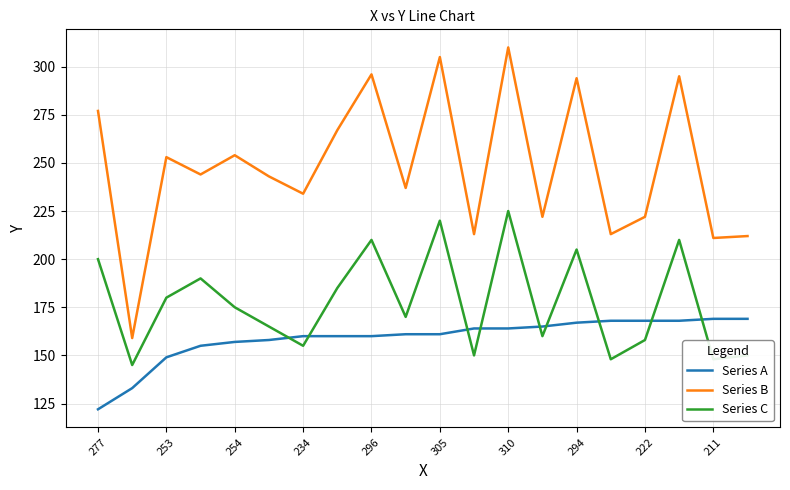

Which series has the largest range (max minus min)?

Series B